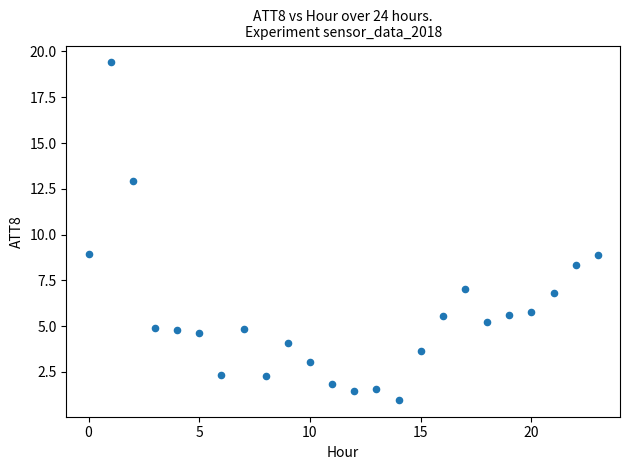

How many points are shown in the scatter plot?

24